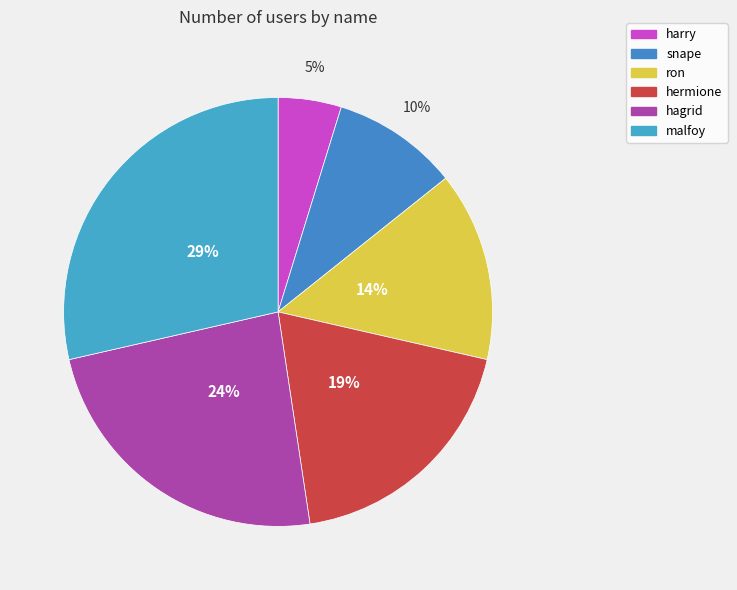

Does any single category account for the majority?

No